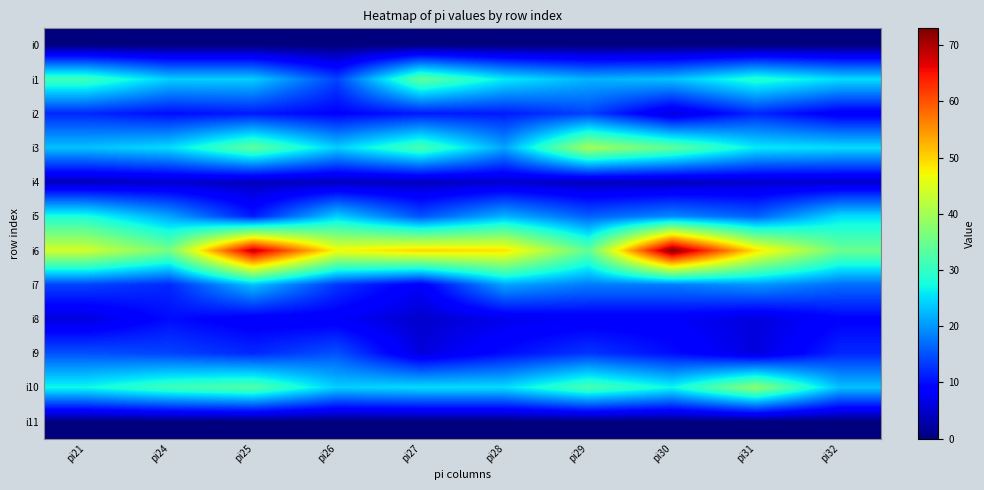

Which series has the widest spread of values?

i6